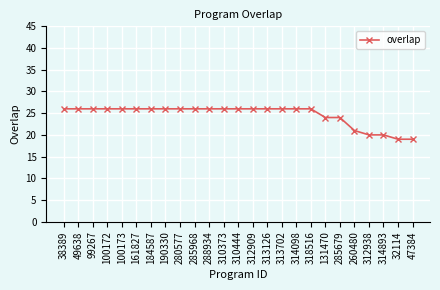

True or false: the data shows 6 at 131470.

False